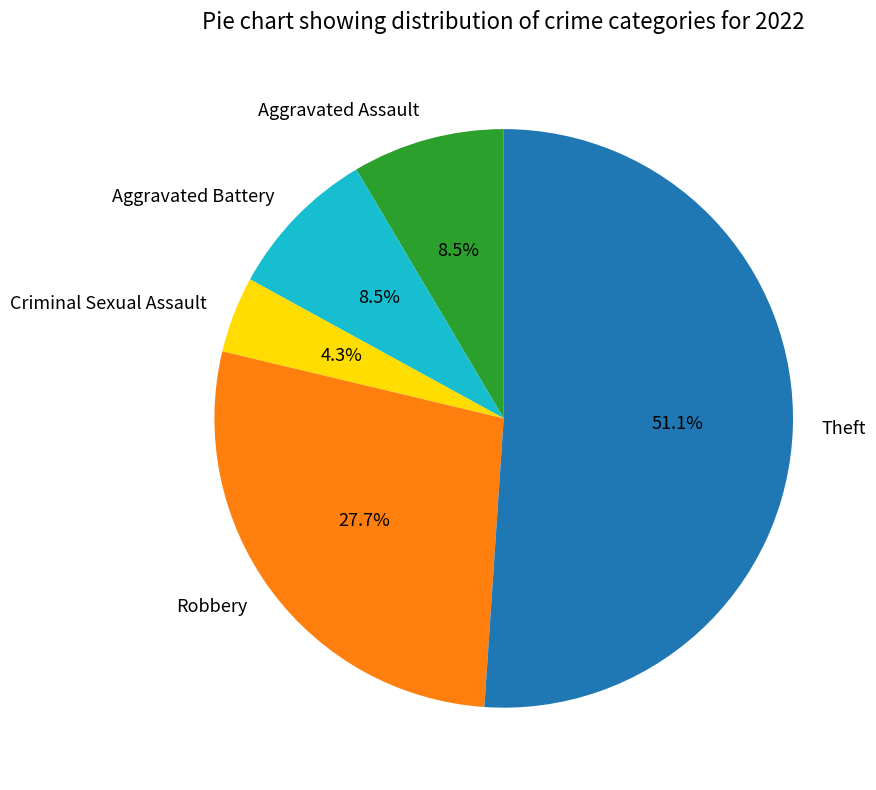

What is the smallest slice in the pie chart?

Criminal Sexual Assault